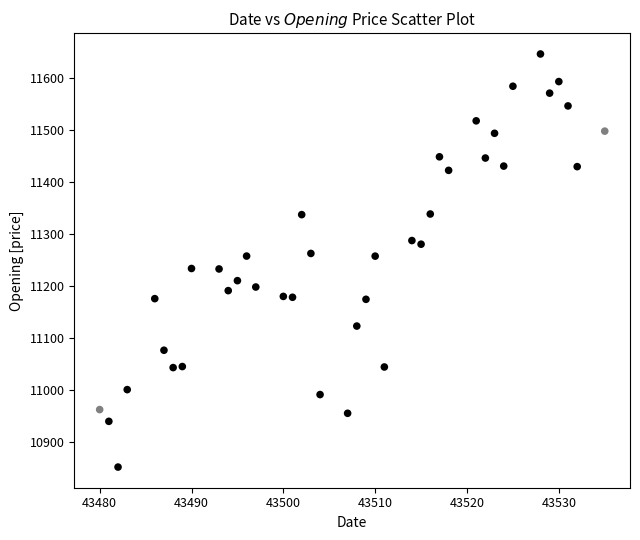

What is the range of Y values (max minus min)?

793.7